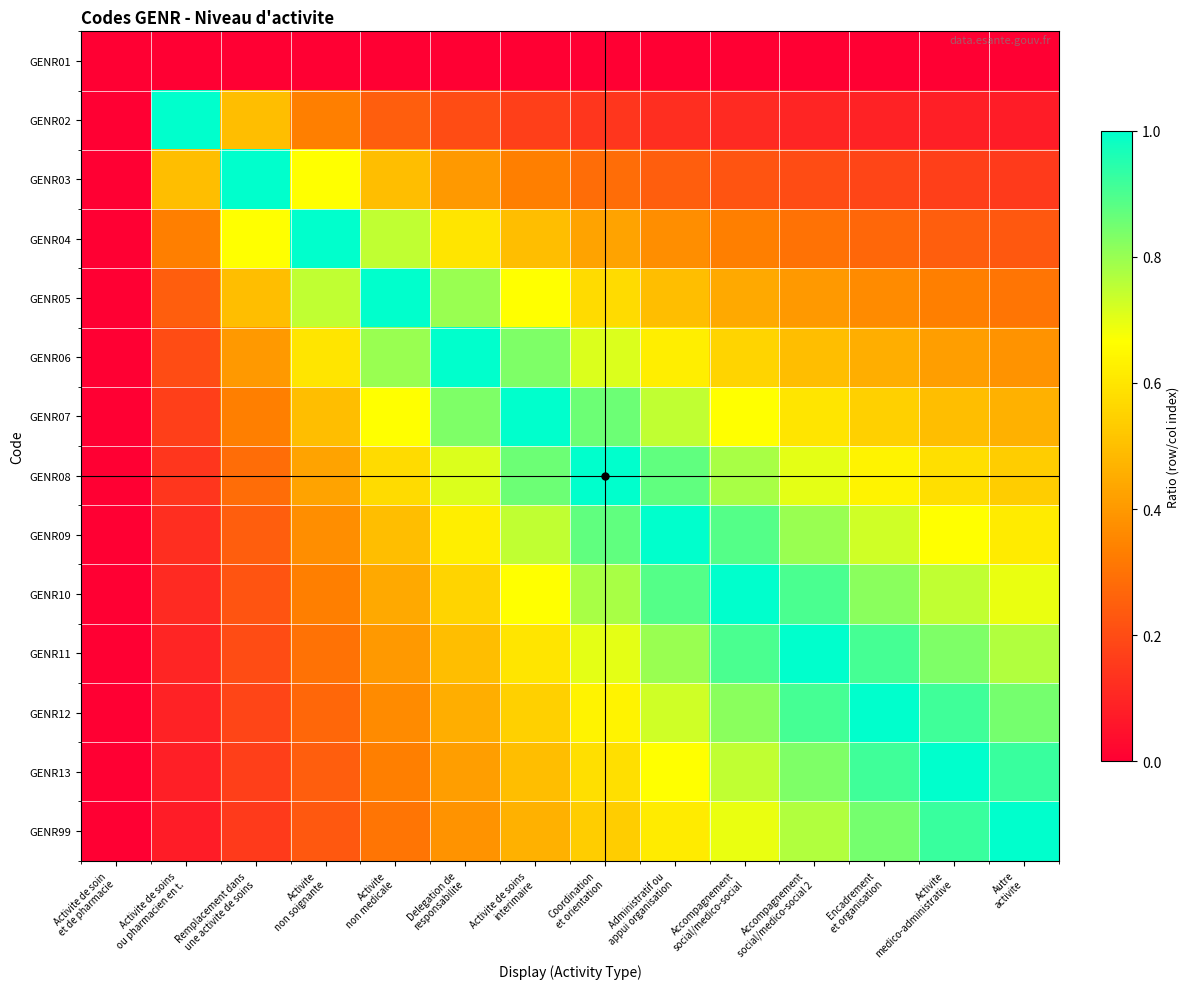

Reading left to right, what are all the values shown in this chart?

GENR01: Activite de soin
et de pharmacie=0.0	Activite de soins
ou pharmacien en t.=0.0	Remplacement dans
une activite de soins=0.0	Activite
non soignante=0.0	Activite
non medicale=0.0	Delegation de
responsabilite=0.0	Activite de soins
interimaire=0.0	Coordination
et orientation=0.0	Administratif ou
appui organisation=0.0	Accompagnement
social/medico-social=0.0	Accompagnement
social/medico-social 2=0.0	Encadrement
et organisation=0.0	Activite
medico-administrative=0.0	Autre
activite=0.0
GENR02: Activite de soin
et de pharmacie=0.0	Activite de soins
ou pharmacien en t.=1.0	Remplacement dans
une activite de soins=0.5	Activite
non soignante=0.3	Activite
non medicale=0.2	Delegation de
responsabilite=0.2	Activite de soins
interimaire=0.2	Coordination
et orientation=0.1	Administratif ou
appui organisation=0.1	Accompagnement
social/medico-social=0.1	Accompagnement
social/medico-social 2=0.1	Encadrement
et organisation=0.1	Activite
medico-administrative=0.1	Autre
activite=0.1
GENR03: Activite de soin
et de pharmacie=0.0	Activite de soins
ou pharmacien en t.=0.5	Remplacement dans
une activite de soins=1.0	Activite
non soignante=0.7	Activite
non medicale=0.5	Delegation de
responsabilite=0.4	Activite de soins
interimaire=0.3	Coordination
et orientation=0.3	Administratif ou
appui organisation=0.2	Accompagnement
social/medico-social=0.2	Accompagnement
social/medico-social 2=0.2	Encadrement
et organisation=0.2	Activite
medico-administrative=0.2	Autre
activite=0.2
GENR04: Activite de soin
et de pharmacie=0.0	Activite de soins
ou pharmacien en t.=0.3	Remplacement dans
une activite de soins=0.7	Activite
non soignante=1.0	Activite
non medicale=0.7	Delegation de
responsabilite=0.6	Activite de soins
interimaire=0.5	Coordination
et orientation=0.4	Administratif ou
appui organisation=0.4	Accompagnement
social/medico-social=0.3	Accompagnement
social/medico-social 2=0.3	Encadrement
et organisation=0.3	Activite
medico-administrative=0.2	Autre
activite=0.2
GENR05: Activite de soin
et de pharmacie=0.0	Activite de soins
ou pharmacien en t.=0.2	Remplacement dans
une activite de soins=0.5	Activite
non soignante=0.7	Activite
non medicale=1.0	Delegation de
responsabilite=0.8	Activite de soins
interimaire=0.7	Coordination
et orientation=0.6	Administratif ou
appui organisation=0.5	Accompagnement
social/medico-social=0.4	Accompagnement
social/medico-social 2=0.4	Encadrement
et organisation=0.4	Activite
medico-administrative=0.3	Autre
activite=0.3
GENR06: Activite de soin
et de pharmacie=0.0	Activite de soins
ou pharmacien en t.=0.2	Remplacement dans
une activite de soins=0.4	Activite
non soignante=0.6	Activite
non medicale=0.8	Delegation de
responsabilite=1.0	Activite de soins
interimaire=0.8	Coordination
et orientation=0.7	Administratif ou
appui organisation=0.6	Accompagnement
social/medico-social=0.6	Accompagnement
social/medico-social 2=0.5	Encadrement
et organisation=0.5	Activite
medico-administrative=0.4	Autre
activite=0.4
GENR07: Activite de soin
et de pharmacie=0.0	Activite de soins
ou pharmacien en t.=0.2	Remplacement dans
une activite de soins=0.3	Activite
non soignante=0.5	Activite
non medicale=0.7	Delegation de
responsabilite=0.8	Activite de soins
interimaire=1.0	Coordination
et orientation=0.9	Administratif ou
appui organisation=0.7	Accompagnement
social/medico-social=0.7	Accompagnement
social/medico-social 2=0.6	Encadrement
et organisation=0.5	Activite
medico-administrative=0.5	Autre
activite=0.5
GENR08: Activite de soin
et de pharmacie=0.0	Activite de soins
ou pharmacien en t.=0.1	Remplacement dans
une activite de soins=0.3	Activite
non soignante=0.4	Activite
non medicale=0.6	Delegation de
responsabilite=0.7	Activite de soins
interimaire=0.9	Coordination
et orientation=1.0	Administratif ou
appui organisation=0.9	Accompagnement
social/medico-social=0.8	Accompagnement
social/medico-social 2=0.7	Encadrement
et organisation=0.6	Activite
medico-administrative=0.6	Autre
activite=0.5
GENR09: Activite de soin
et de pharmacie=0.0	Activite de soins
ou pharmacien en t.=0.1	Remplacement dans
une activite de soins=0.2	Activite
non soignante=0.4	Activite
non medicale=0.5	Delegation de
responsabilite=0.6	Activite de soins
interimaire=0.7	Coordination
et orientation=0.9	Administratif ou
appui organisation=1.0	Accompagnement
social/medico-social=0.9	Accompagnement
social/medico-social 2=0.8	Encadrement
et organisation=0.7	Activite
medico-administrative=0.7	Autre
activite=0.6
GENR10: Activite de soin
et de pharmacie=0.0	Activite de soins
ou pharmacien en t.=0.1	Remplacement dans
une activite de soins=0.2	Activite
non soignante=0.3	Activite
non medicale=0.4	Delegation de
responsabilite=0.6	Activite de soins
interimaire=0.7	Coordination
et orientation=0.8	Administratif ou
appui organisation=0.9	Accompagnement
social/medico-social=1.0	Accompagnement
social/medico-social 2=0.9	Encadrement
et organisation=0.8	Activite
medico-administrative=0.7	Autre
activite=0.7
GENR11: Activite de soin
et de pharmacie=0.0	Activite de soins
ou pharmacien en t.=0.1	Remplacement dans
une activite de soins=0.2	Activite
non soignante=0.3	Activite
non medicale=0.4	Delegation de
responsabilite=0.5	Activite de soins
interimaire=0.6	Coordination
et orientation=0.7	Administratif ou
appui organisation=0.8	Accompagnement
social/medico-social=0.9	Accompagnement
social/medico-social 2=1.0	Encadrement
et organisation=0.9	Activite
medico-administrative=0.8	Autre
activite=0.8
GENR12: Activite de soin
et de pharmacie=0.0	Activite de soins
ou pharmacien en t.=0.1	Remplacement dans
une activite de soins=0.2	Activite
non soignante=0.3	Activite
non medicale=0.4	Delegation de
responsabilite=0.5	Activite de soins
interimaire=0.5	Coordination
et orientation=0.6	Administratif ou
appui organisation=0.7	Accompagnement
social/medico-social=0.8	Accompagnement
social/medico-social 2=0.9	Encadrement
et organisation=1.0	Activite
medico-administrative=0.9	Autre
activite=0.8
GENR13: Activite de soin
et de pharmacie=0.0	Activite de soins
ou pharmacien en t.=0.1	Remplacement dans
une activite de soins=0.2	Activite
non soignante=0.2	Activite
non medicale=0.3	Delegation de
responsabilite=0.4	Activite de soins
interimaire=0.5	Coordination
et orientation=0.6	Administratif ou
appui organisation=0.7	Accompagnement
social/medico-social=0.7	Accompagnement
social/medico-social 2=0.8	Encadrement
et organisation=0.9	Activite
medico-administrative=1.0	Autre
activite=0.9
GENR99: Activite de soin
et de pharmacie=0.0	Activite de soins
ou pharmacien en t.=0.1	Remplacement dans
une activite de soins=0.2	Activite
non soignante=0.2	Activite
non medicale=0.3	Delegation de
responsabilite=0.4	Activite de soins
interimaire=0.5	Coordination
et orientation=0.5	Administratif ou
appui organisation=0.6	Accompagnement
social/medico-social=0.7	Accompagnement
social/medico-social 2=0.8	Encadrement
et organisation=0.8	Activite
medico-administrative=0.9	Autre
activite=1.0